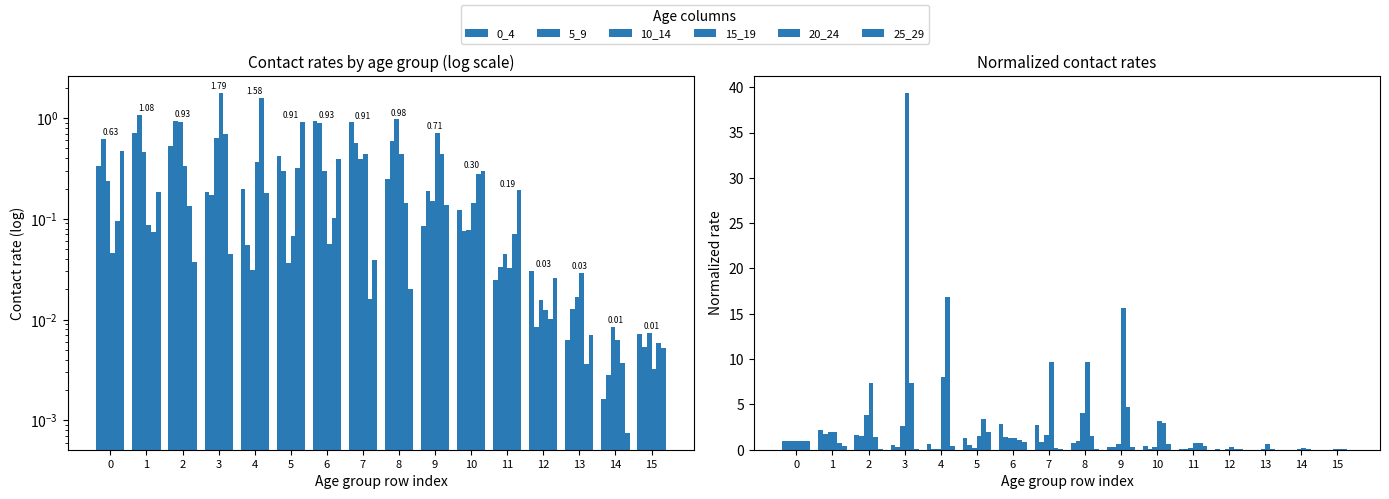

What value does the 10_14 series have at 7?

1.6